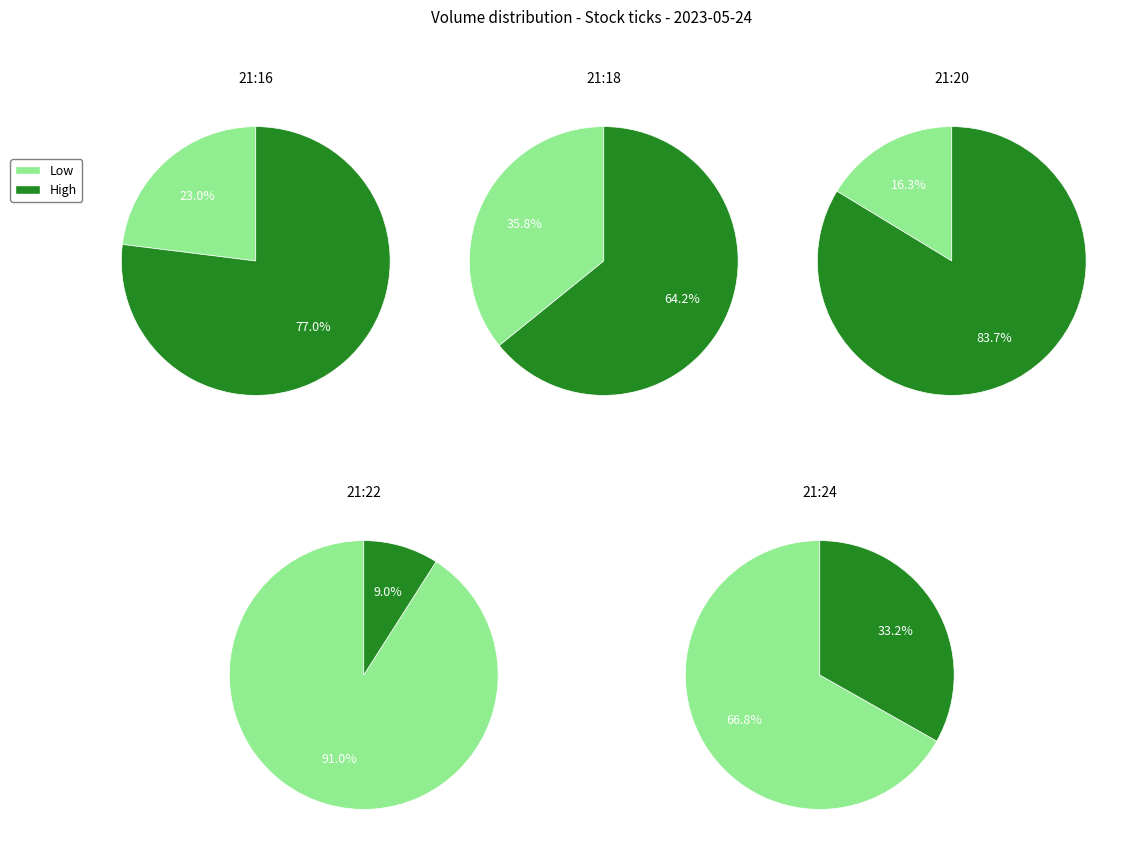

How many slices are in this pie chart?

2